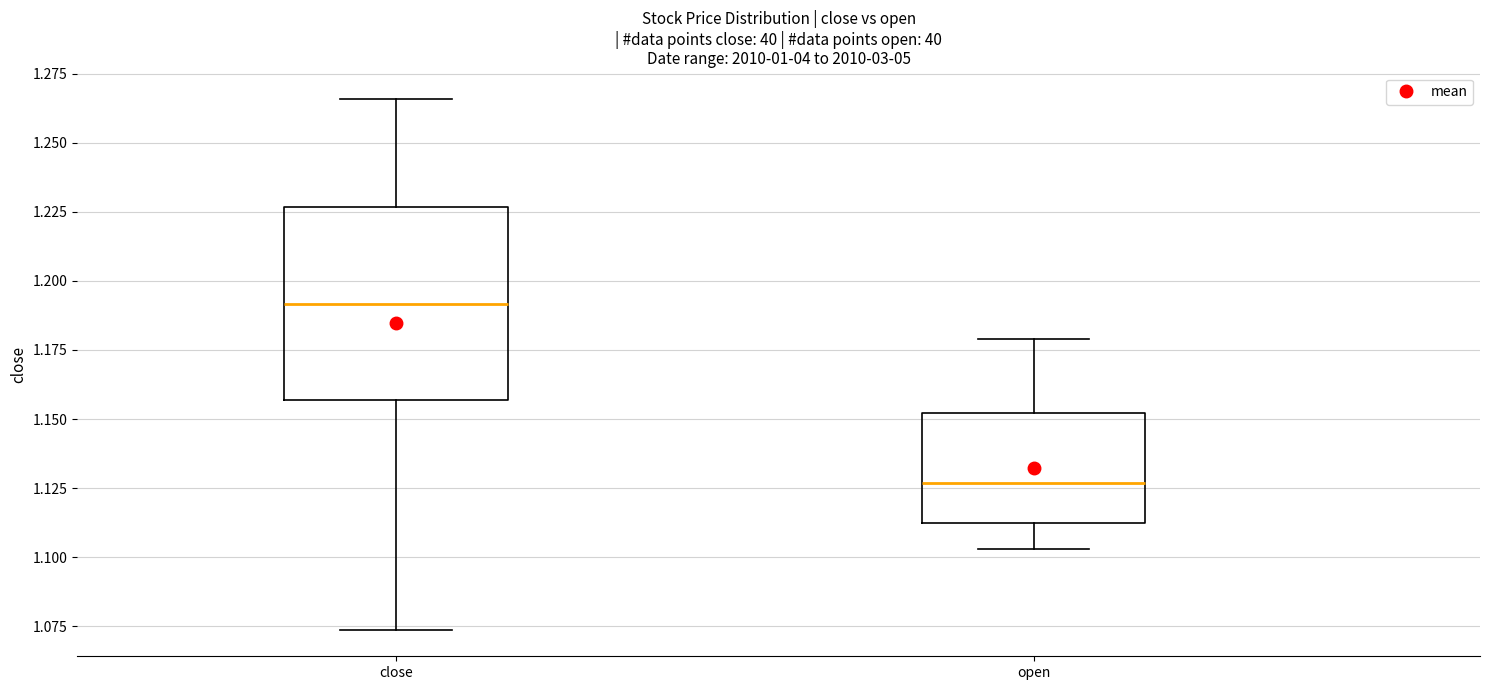

Reading left to right, transcribe this box plot: for each box, give where its median line is, the range the box spans, and where its two whiskers end, as read against the y-axis. The values are not printed on the chart, so give them approximately, as read against the axis.

close: median 1.190, box 1.155 to 1.225, whiskers 1.075 to 1.265
open: median 1.125, box 1.110 to 1.150, whiskers 1.105 to 1.180